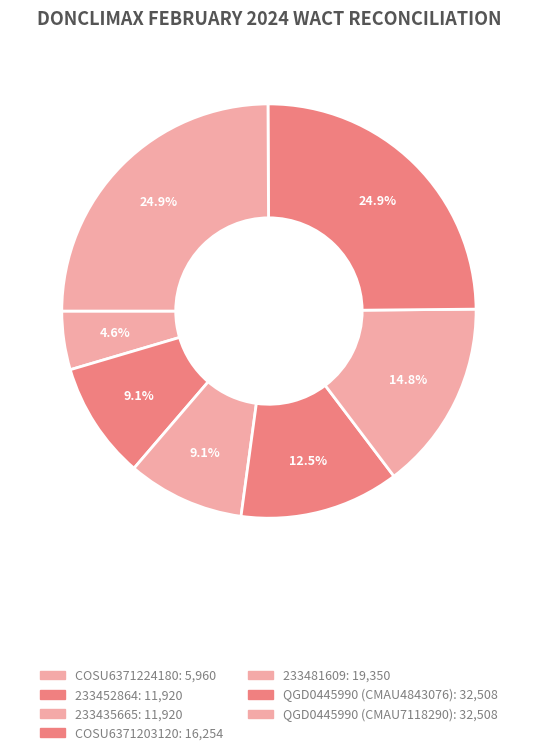

How many slices are in this pie chart?

7